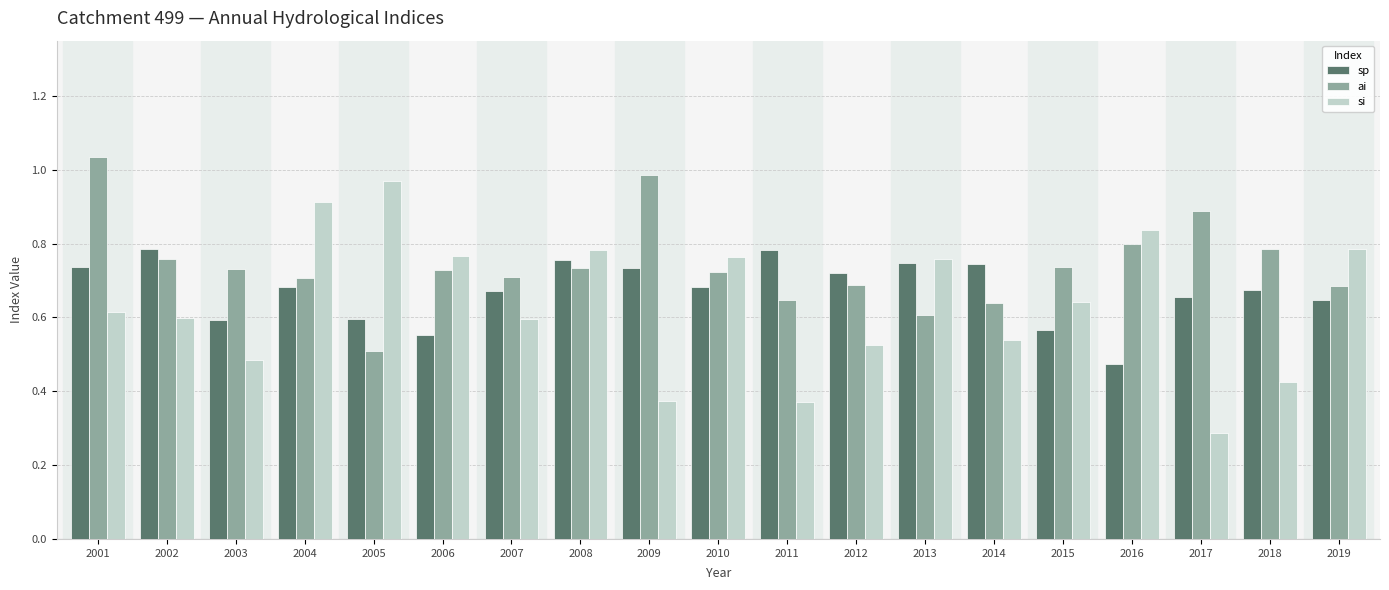

True or false: ai has a value of 0.2 at 2003.

False